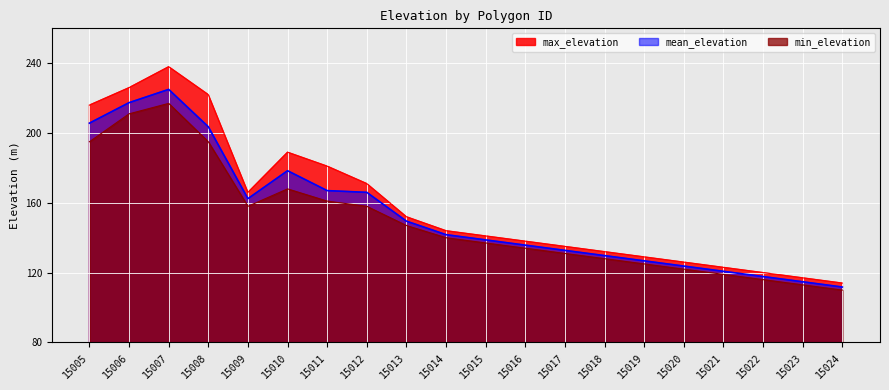

What is the average value of the max_elevation series?

159.0